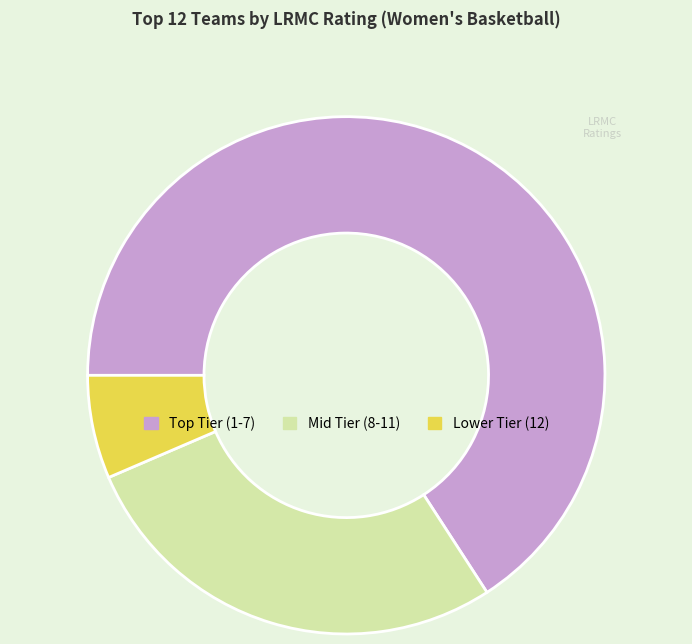

Rank the categories by value from lowest to highest.

Lower Tier (12), Mid Tier (8-11), Top Tier (1-7)